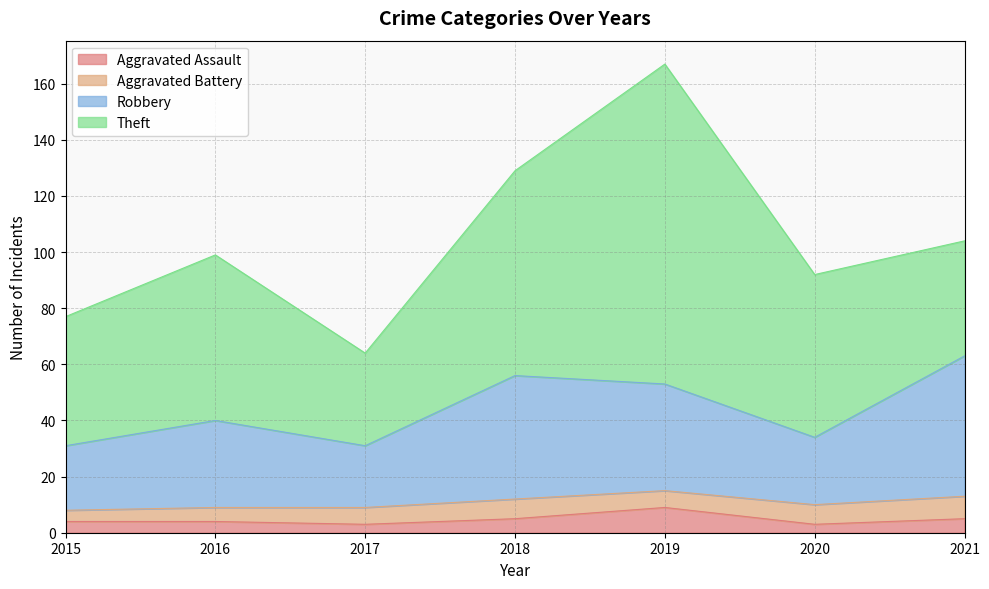

What are all the series names shown in the legend?

Aggravated Assault, Aggravated Battery, Robbery, Theft